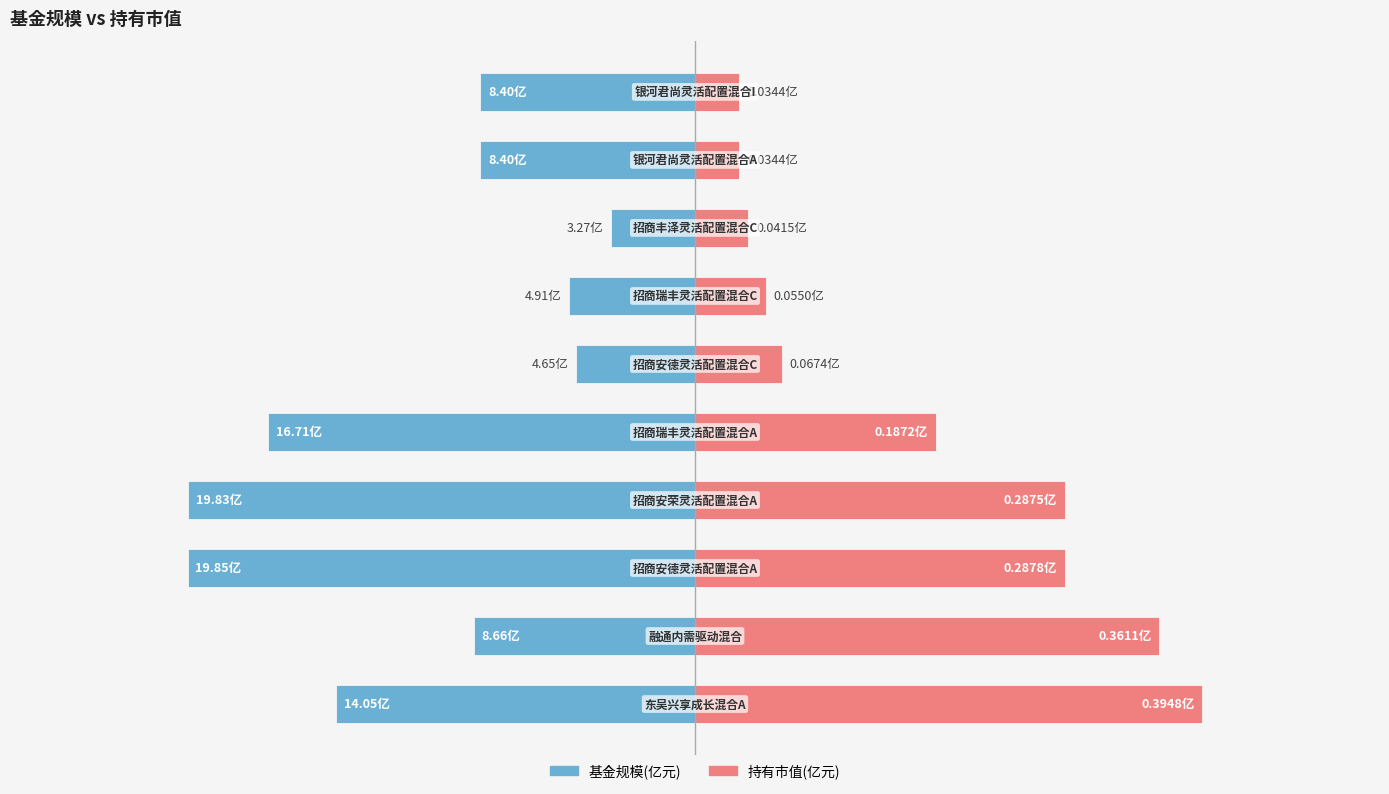

How many values in the 基金规模 series are below -8?

7